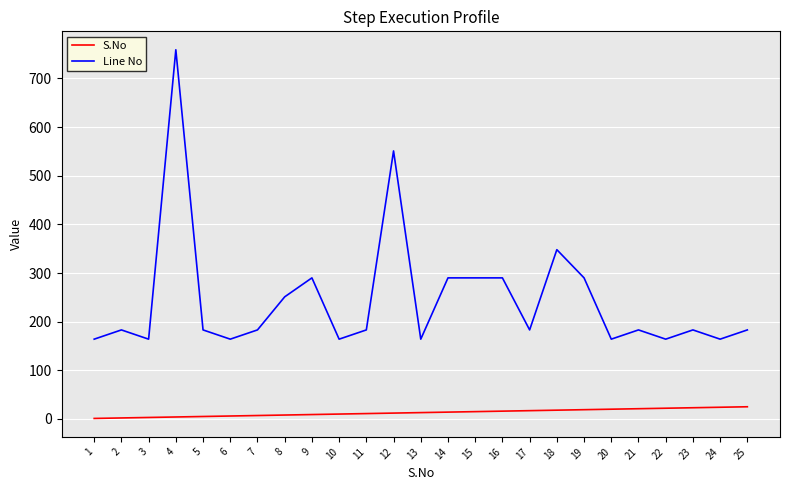

What is the sum of all Line No values?

6135